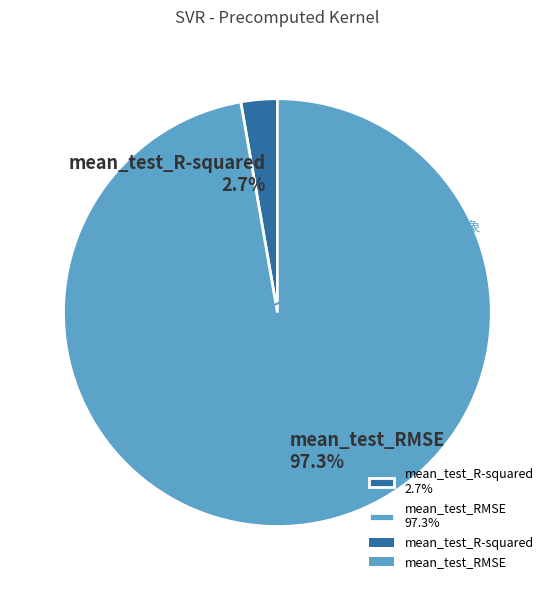

Is there a majority slice in this chart?

Yes